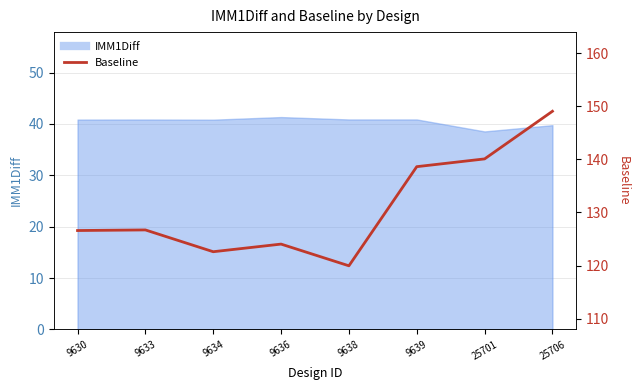

What is the maximum value shown in the chart?

149.0